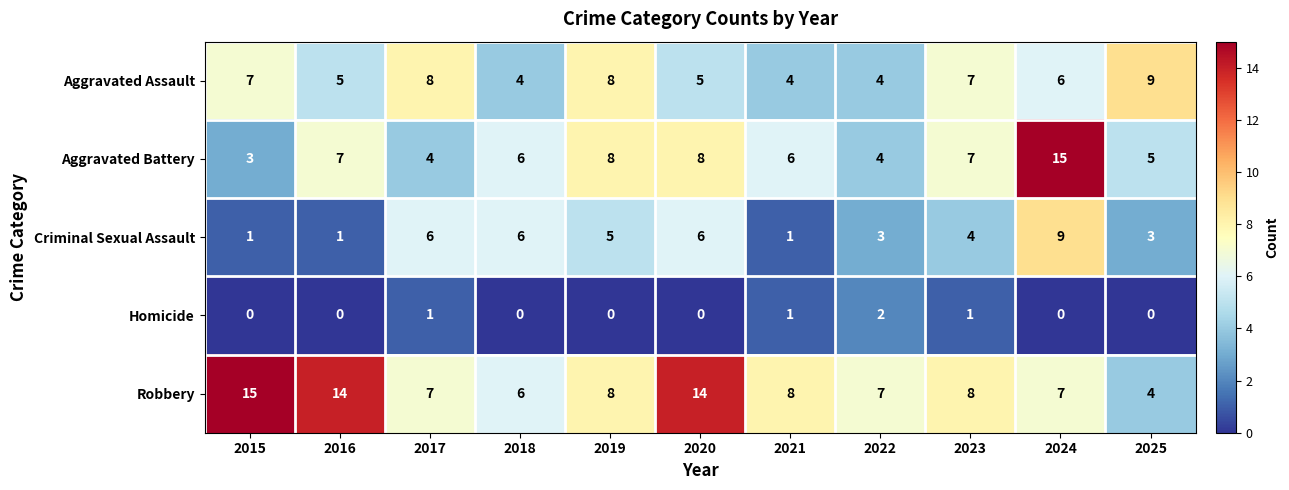

What value does the Robbery series have at 2019?

8